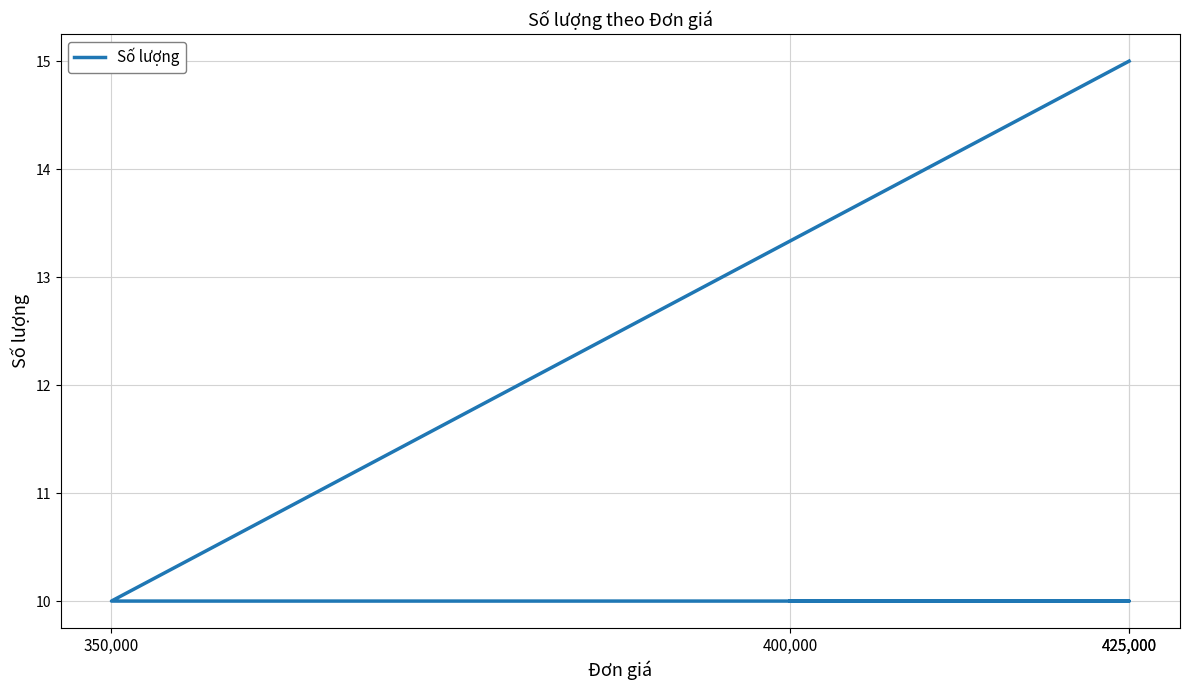

Reading left to right, transcribe all the data shown in this chart.

10	10	10	15